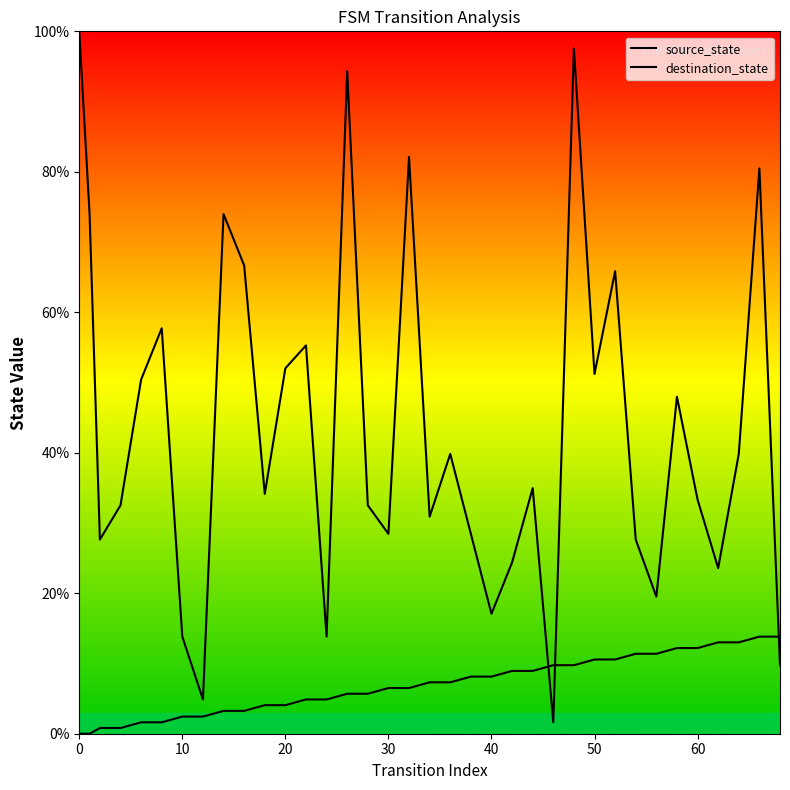

How many values in the source_state series are below 7?

18